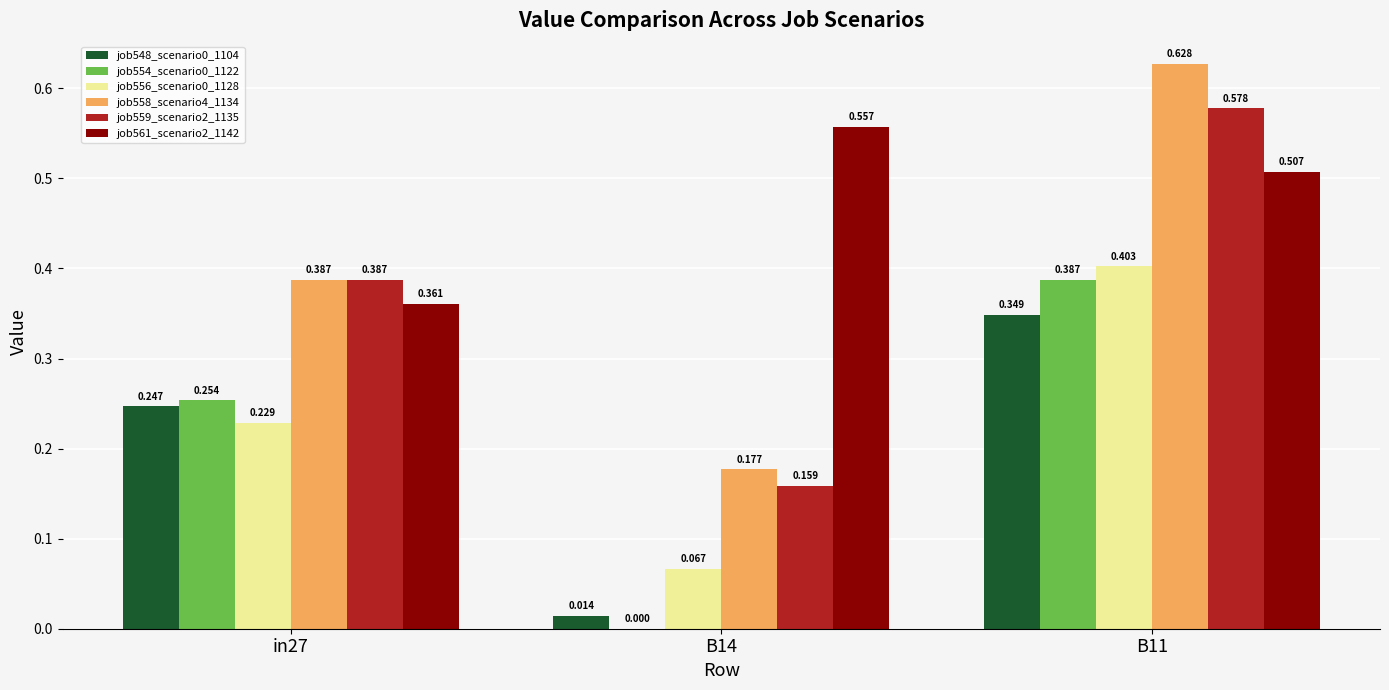

What is the difference between the maximum and second lowest values in the job558_scenario4_1134 series?

0.2